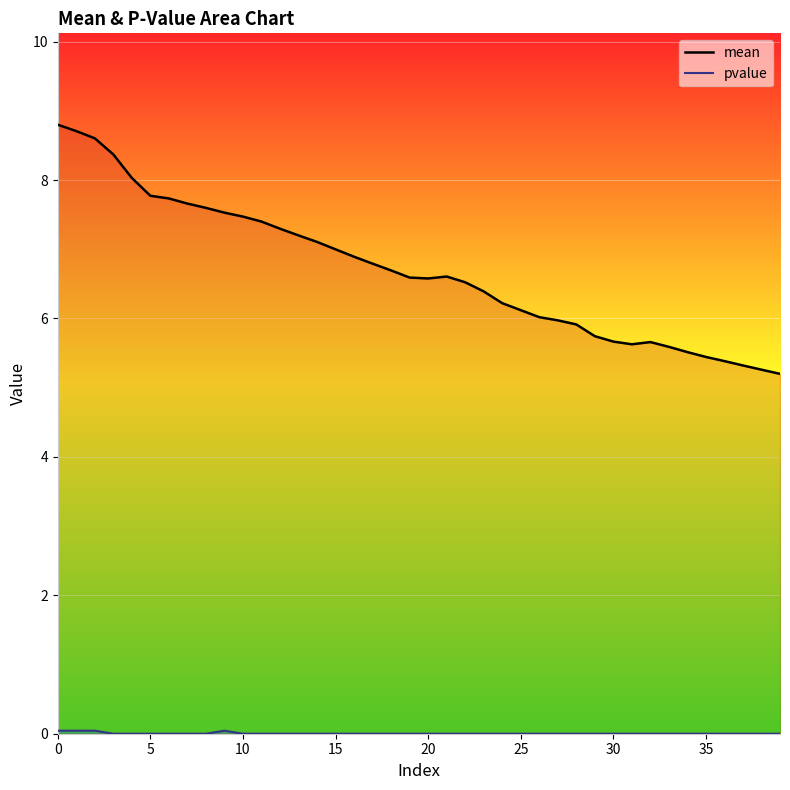

Reading left to right, transcribe all the data shown in this chart.

mean: 8.8	8.7	8.6	8.4	8.0	7.8	7.7	7.7	7.6	7.5	7.5	7.4	7.3	7.2	7.1	7.0	6.9	6.8	6.7	6.6	6.6	6.6	6.5	6.4	6.2	6.1	6.0	6.0	5.9	5.7	5.7	5.6	5.7	5.6	5.5	5.4	5.4	5.3	5.3	5.2
pvalue: 0.0	0.0	0.0	0.0	0.0	0.0	0.0	0.0	0.0	0.0	0.0	0.0	0.0	0.0	0.0	0.0	0.0	0.0	0.0	0.0	0.0	0.0	0.0	0.0	0.0	0.0	0.0	0.0	0.0	0.0	0.0	0.0	0.0	0.0	0.0	0.0	0.0	0.0	0.0	0.0